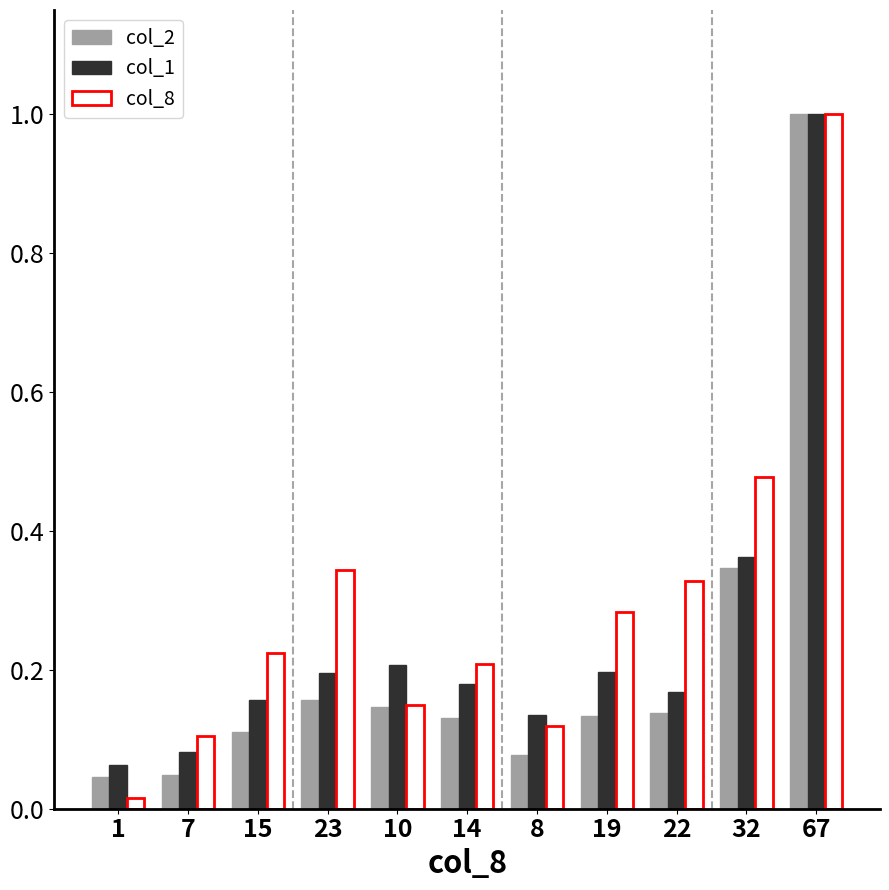

Which series changed the most between 15 and 23?

col_8